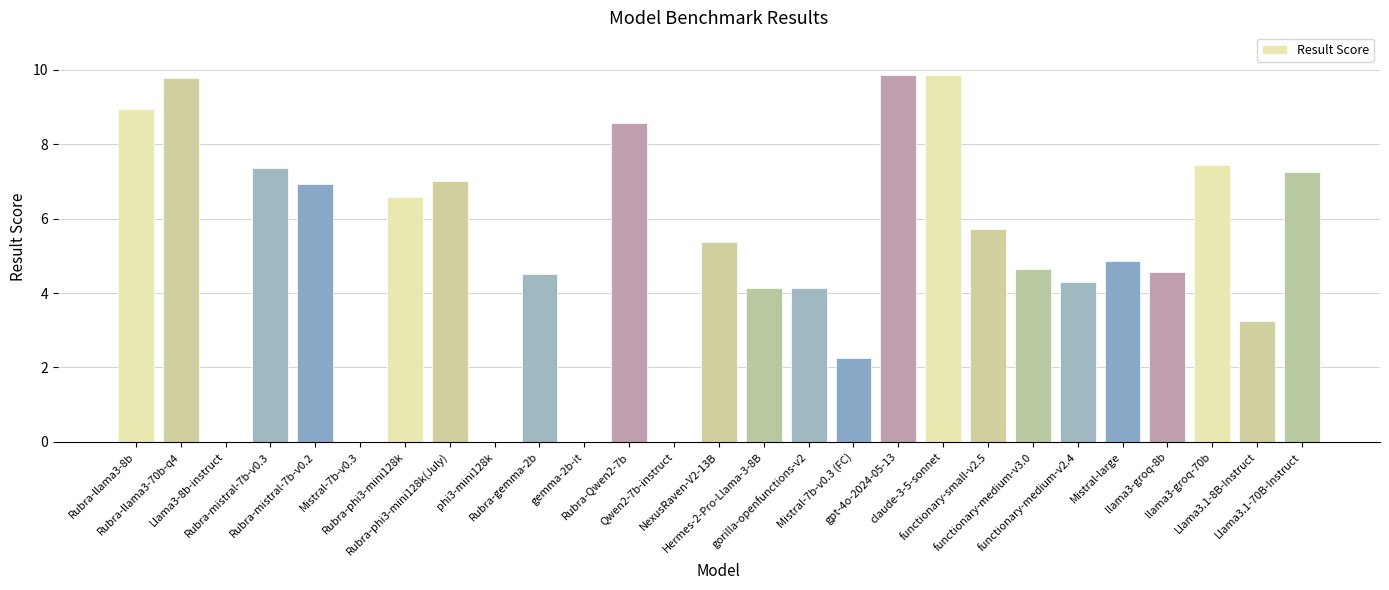

Which has a higher value, functionary-medium-v3.0 or Llama3.1-70B-Instruct?

Llama3.1-70B-Instruct